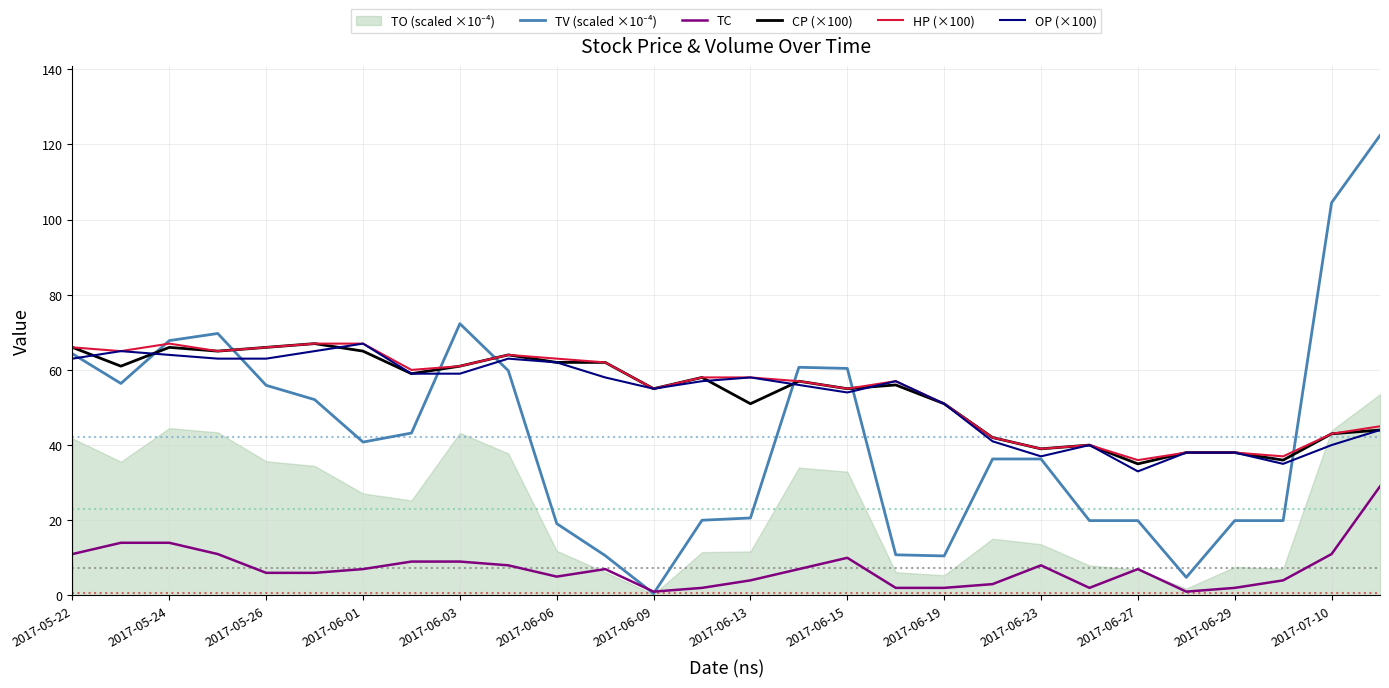

At how many categories does at least one series exceed 35?

28